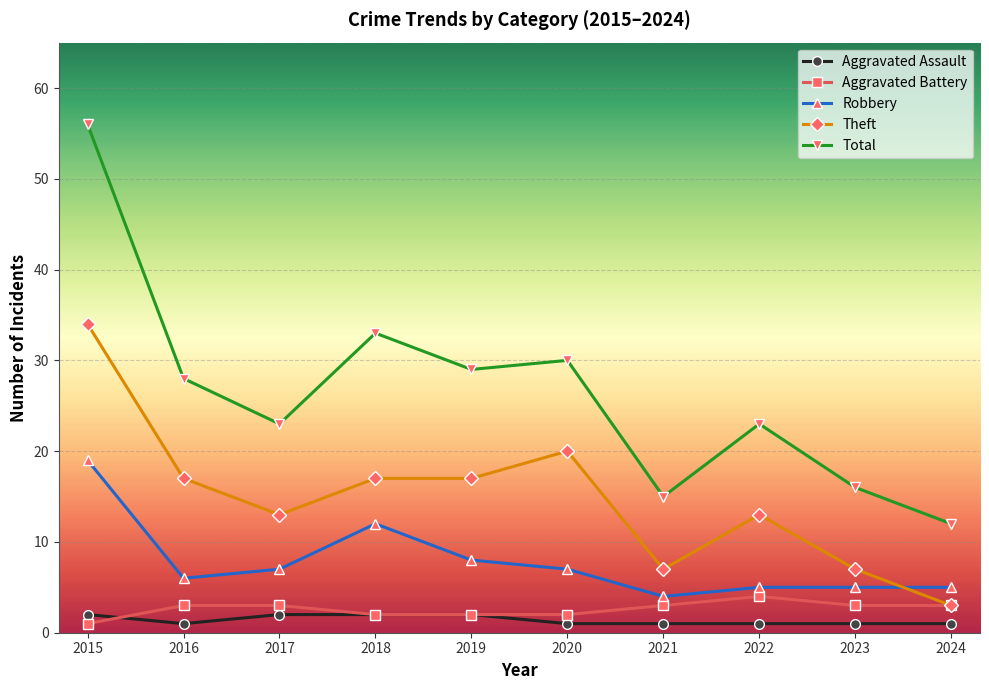

True or false: Aggravated Battery has a value of 3 at 2024.

True